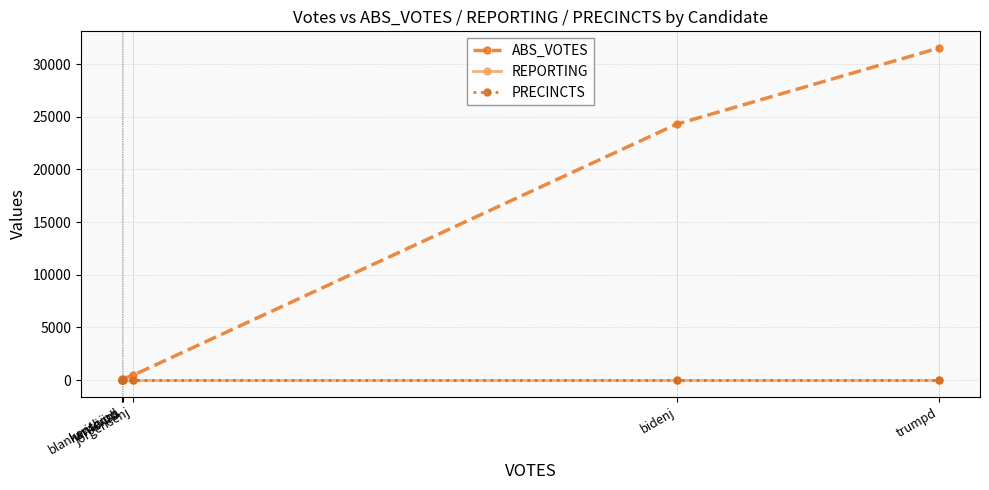

What is the maximum value for ABS_VOTES?

31538